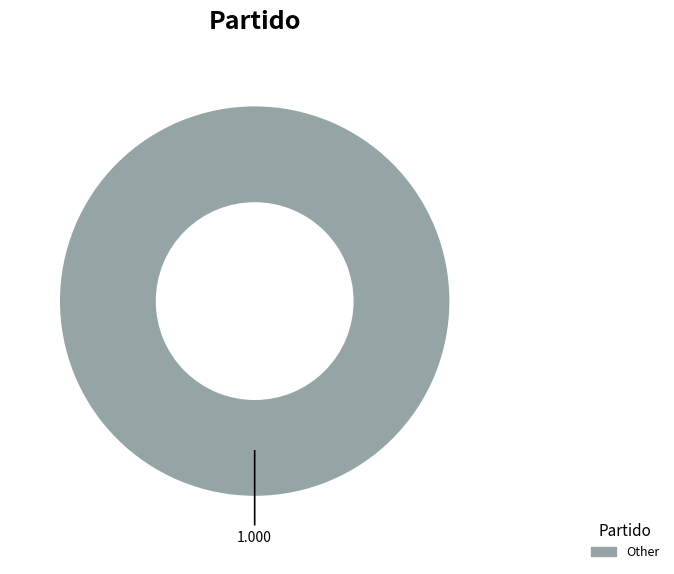

Is there any slice that represents more than half of the pie?

Yes